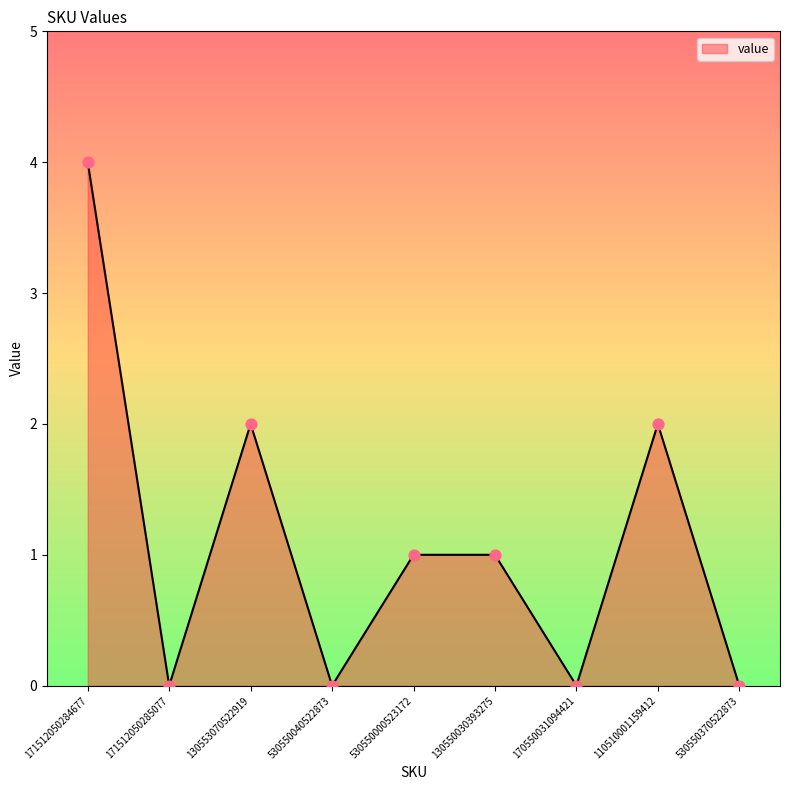

What is the ratio of the value at 171512050284677 to the value at 130553070522919?

2.0